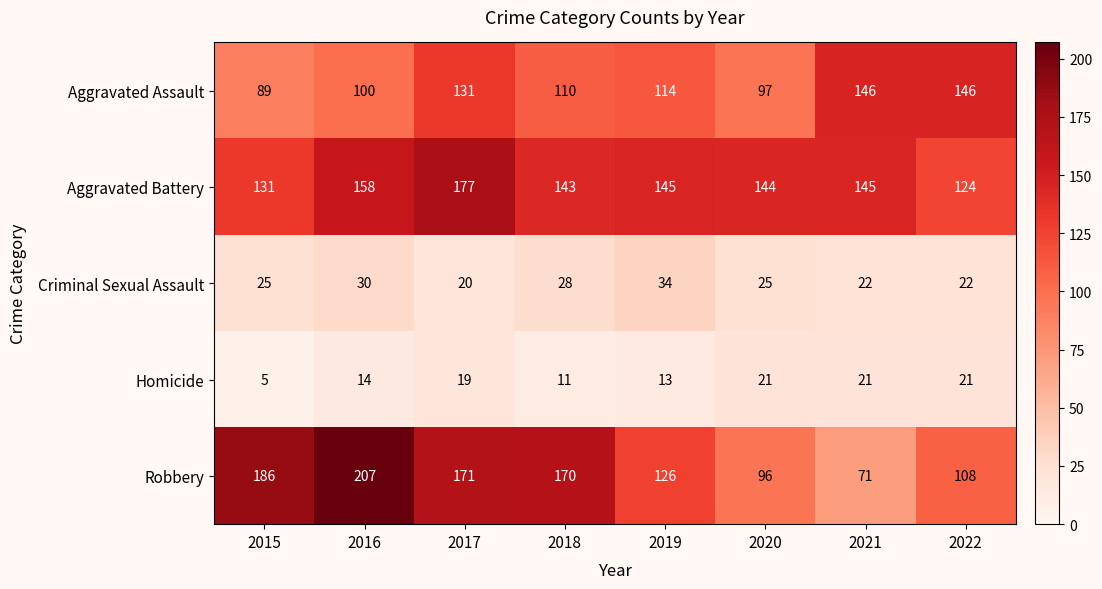

What is the total value across all series at 2016?

509